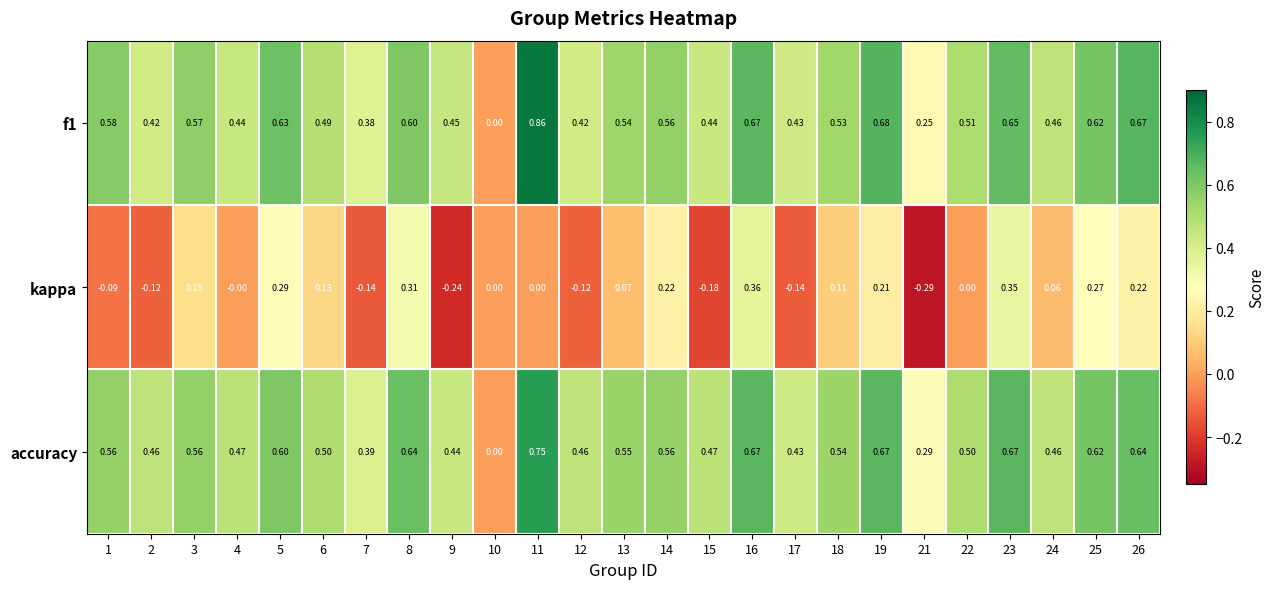

What is the total value across all series at 26?

1.5